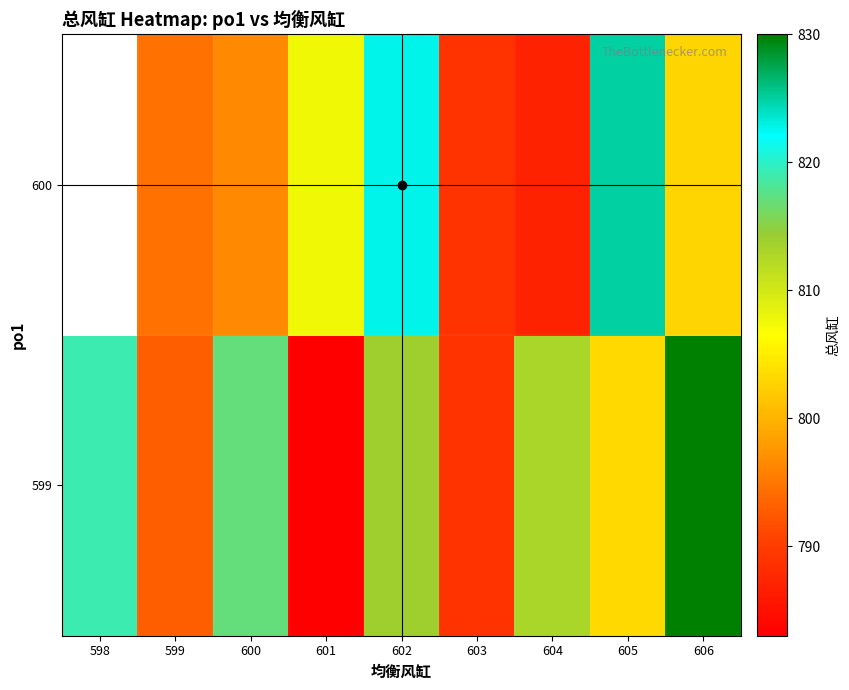

List the labels in order of 599 value, largest first.

606, 598, 600, 602, 604, 605, 599, 603, 601